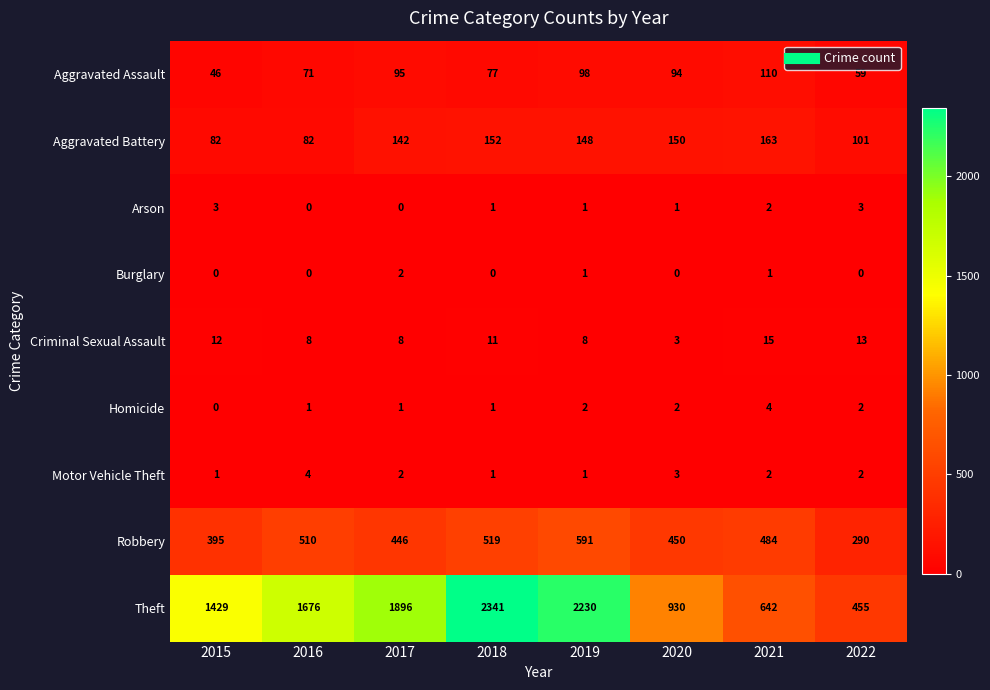

The Motor Vehicle Theft series shows 3 at 2016. True or false?

False